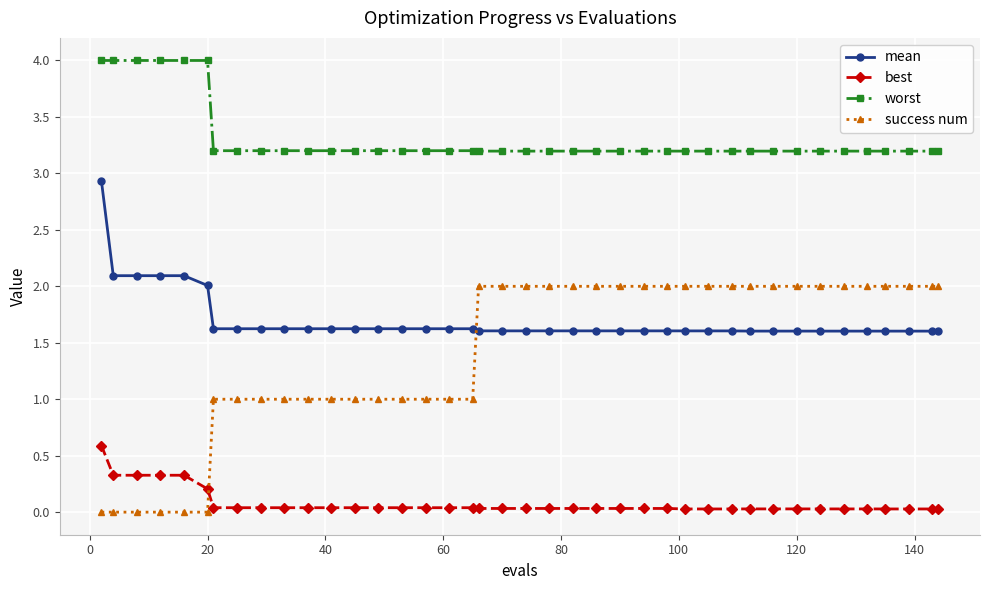

What is the average value of the mean series?

1.7